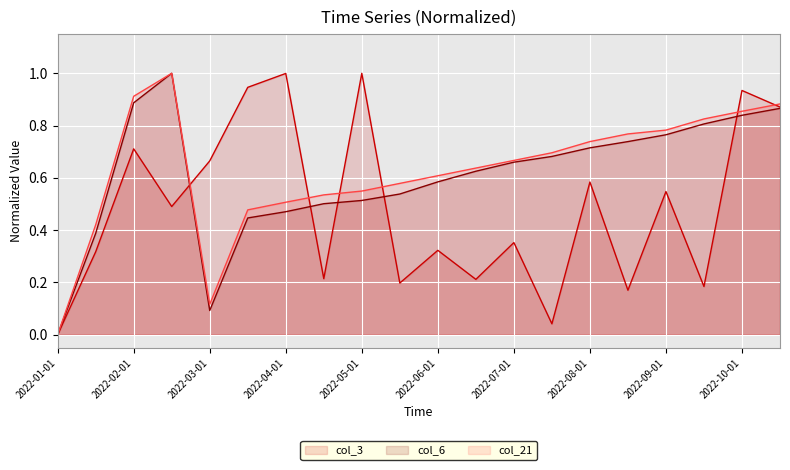

Where is col_21 nearest to the value 0?

2022-01-01